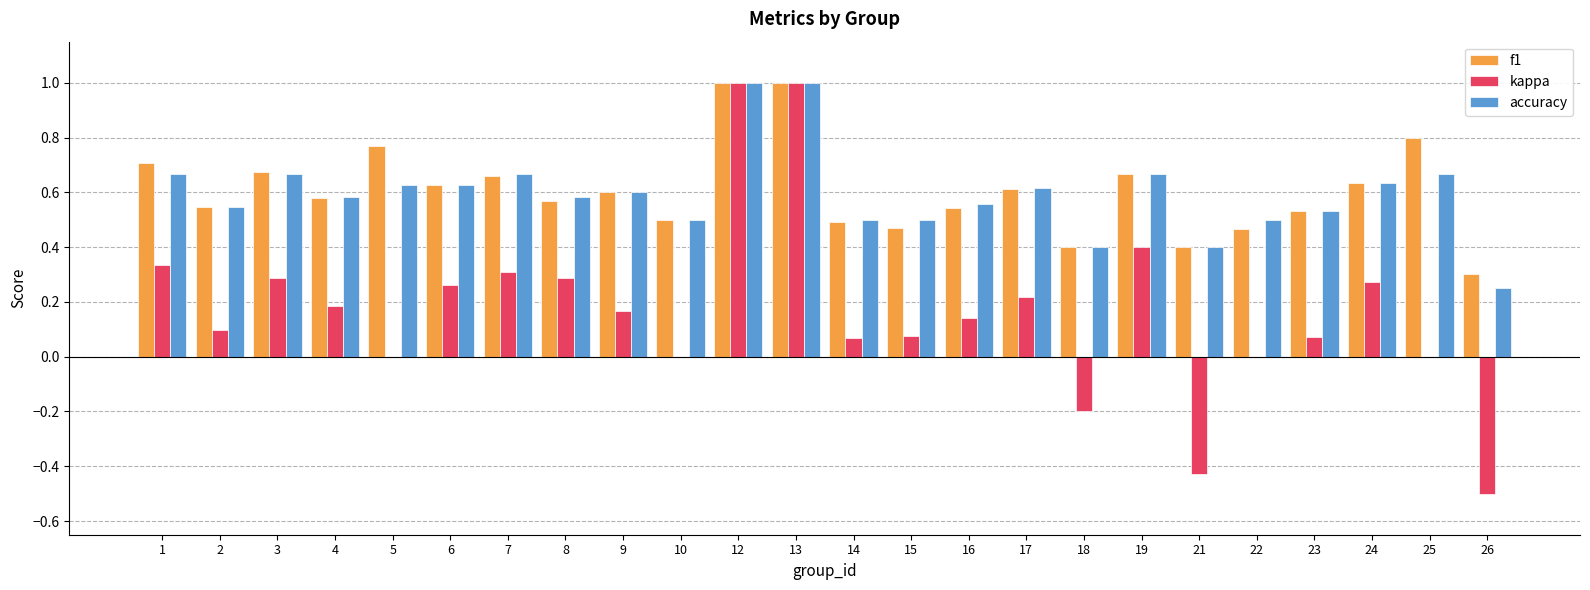

Between 1 and 21, which series saw the biggest shift?

kappa